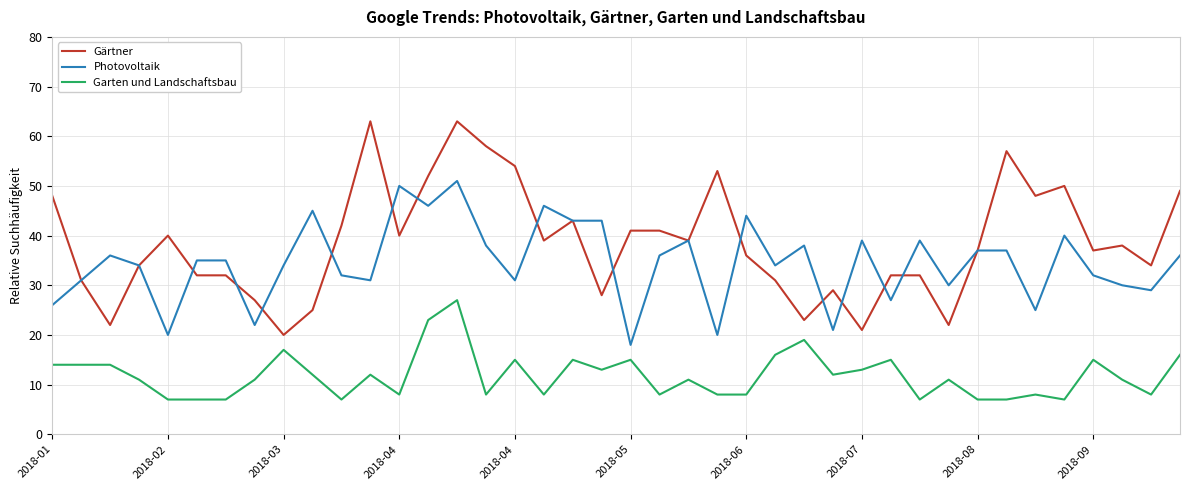

Rank the series by their maximum value, from lowest to highest.

Garten und Landschaftsbau, Photovoltaik, Gärtner